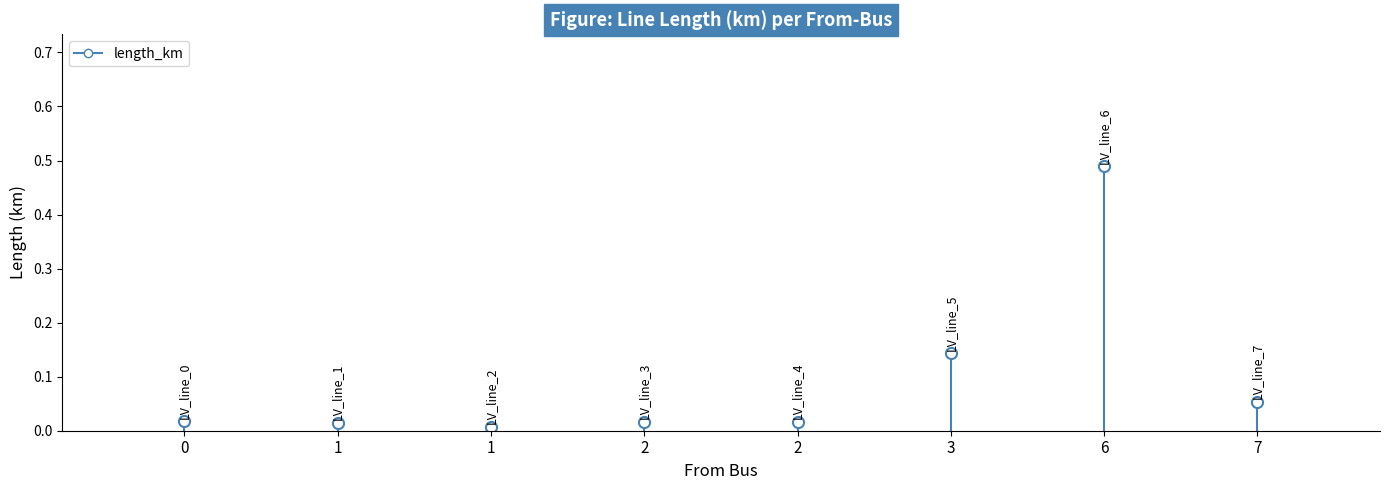

What is the difference between the second highest and second lowest values?

0.1